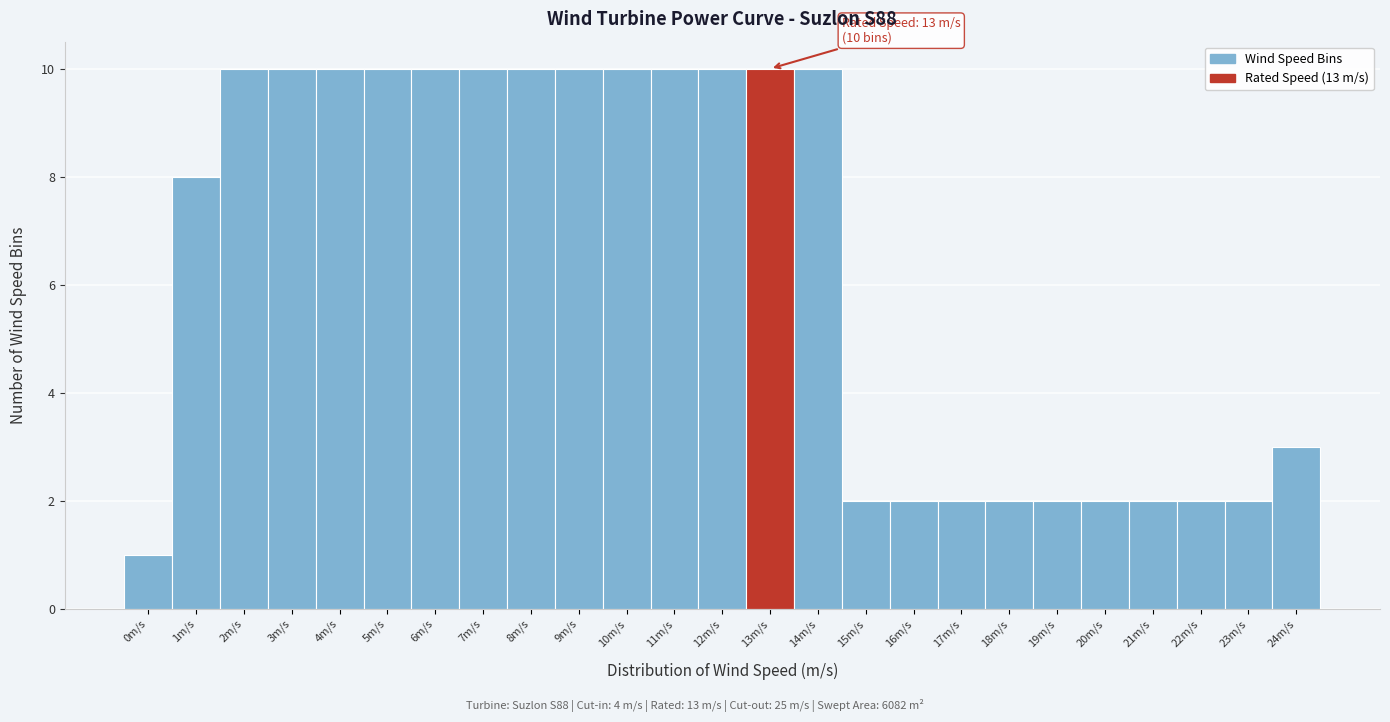

Reading left to right, list all the values displayed in this chart.

1	8	10	10	10	10	10	10	10	10	10	10	10	10	10	2	2	2	2	2	2	2	2	2	3